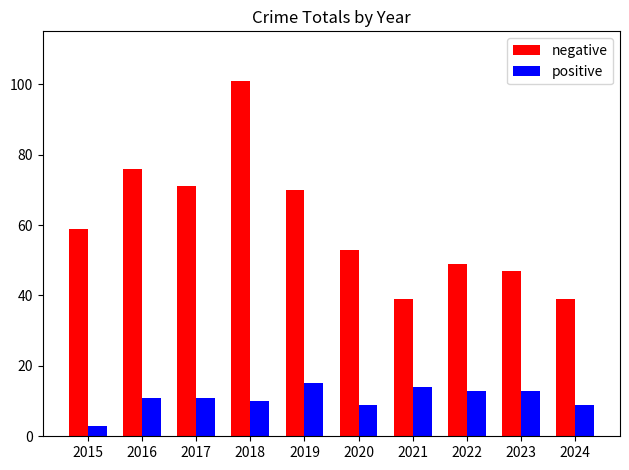

What value does the positive series have at 2024, to the nearest 5?

10